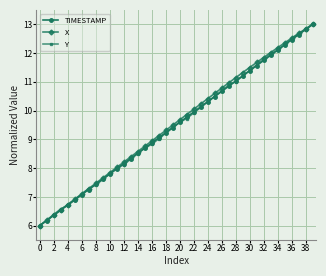

Is this an area chart (filled region under the line)?

No